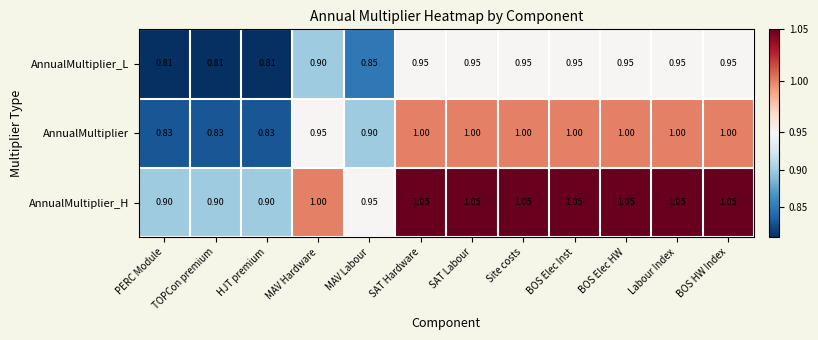

Which series has the largest total across all categories?

AnnualMultiplier_H